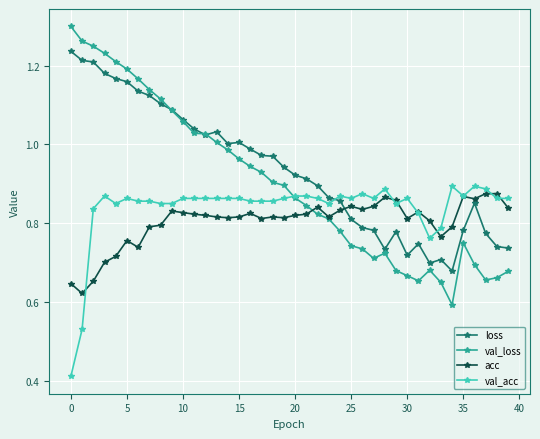

Rank the series by their average value, from highest to lowest.

loss, val_loss, val_acc, acc